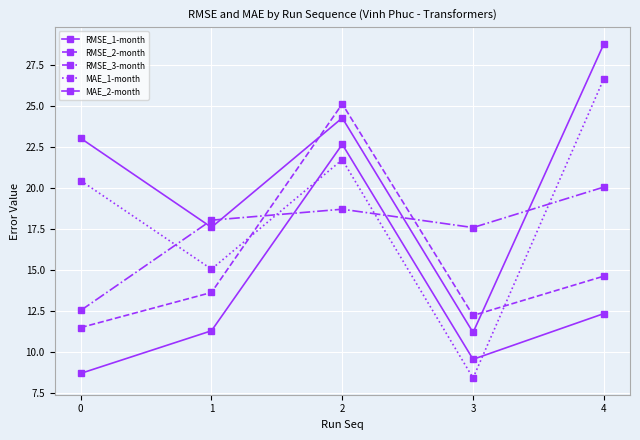

Is this an area chart (filled region under the line)?

No